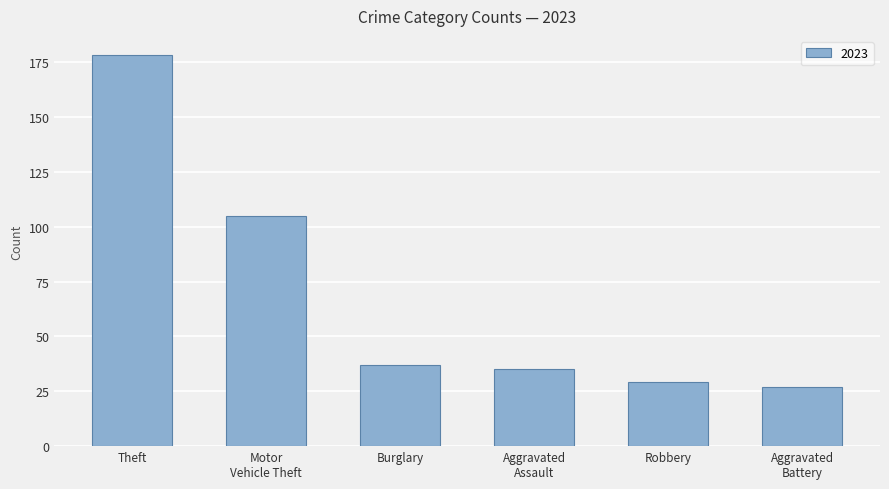

What is the label of the 1st bar from the left?

Theft